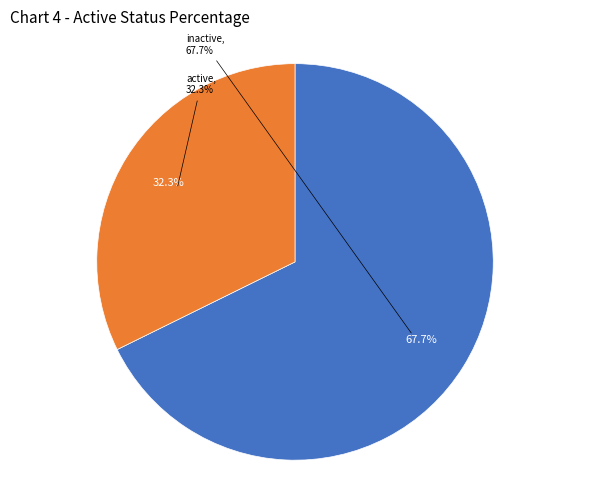

To the nearest percent, what is the difference between the largest and smallest slice percentages?

35%